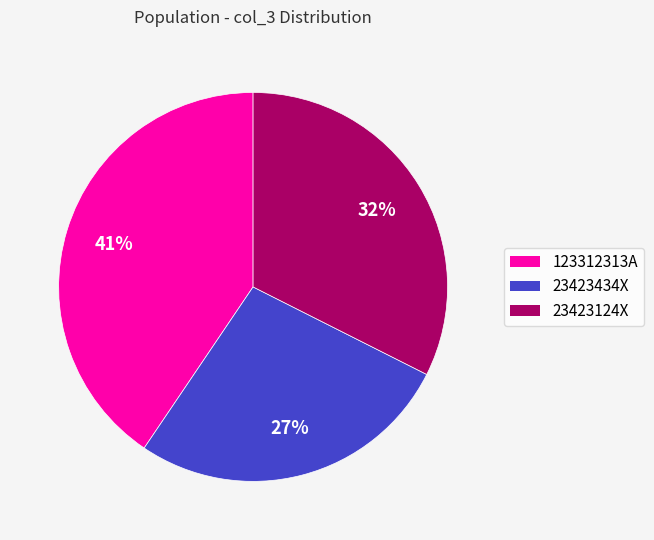

To the nearest percent, what portion does 23423434X represent?

27%